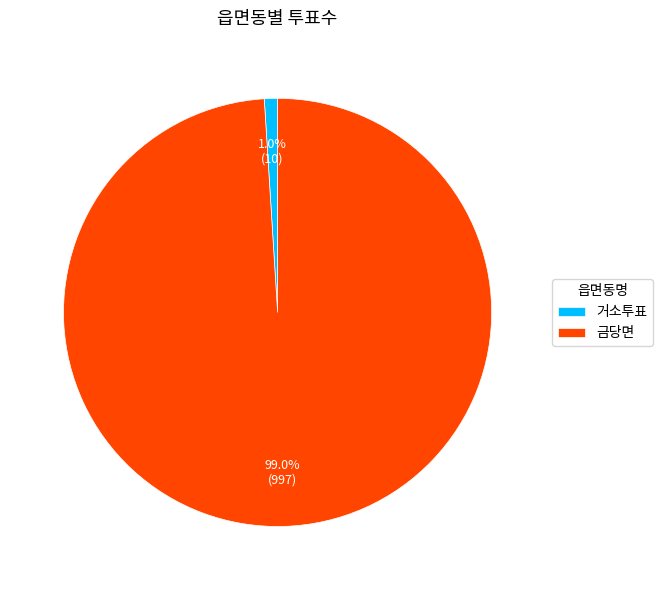

Count the number of slices in the pie.

2